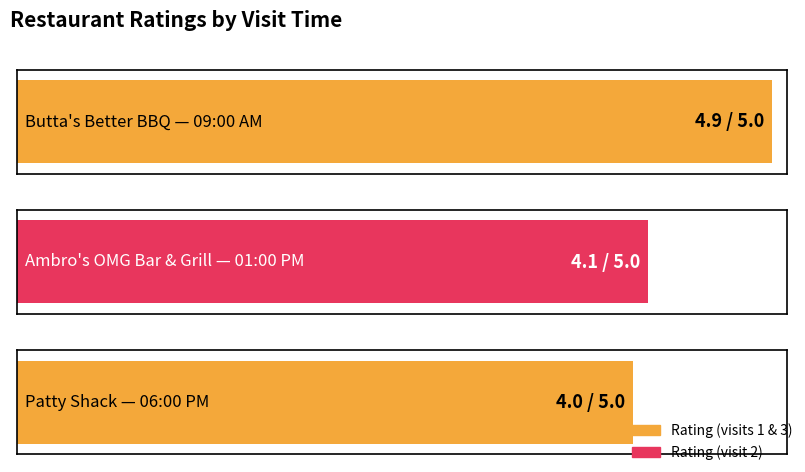

What is the sum of all values?

13.0